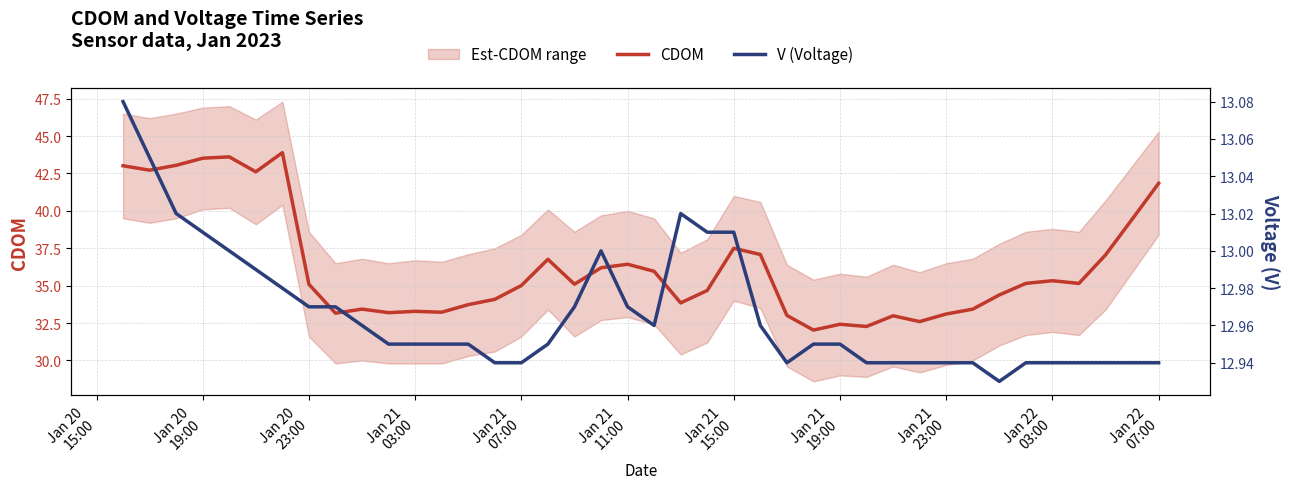

What is the lowest value of the CDOM series?

32.0